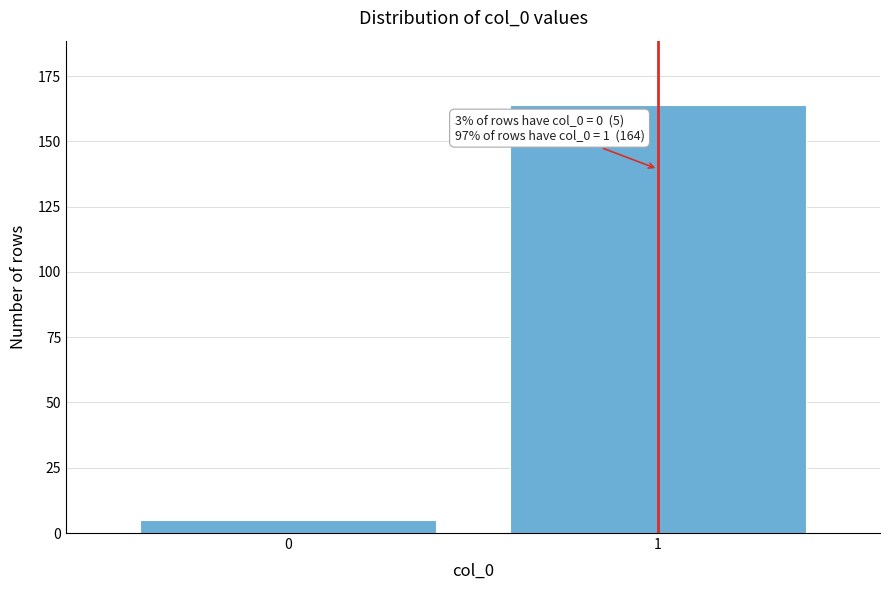

Reading left to right, list all the values displayed in this chart.

5	164